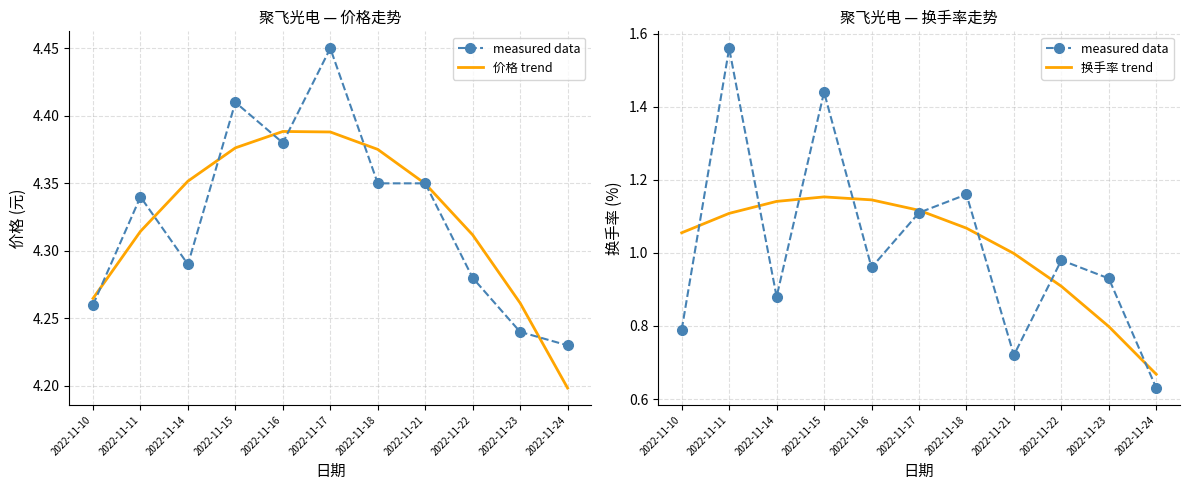

At which category does measured data reach its first local valley?

2022-11-14